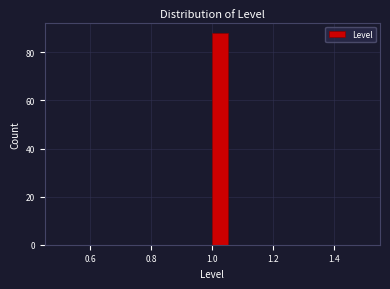

Read against the x-axis, roughly where is the centre of the tallest bar?

1.02